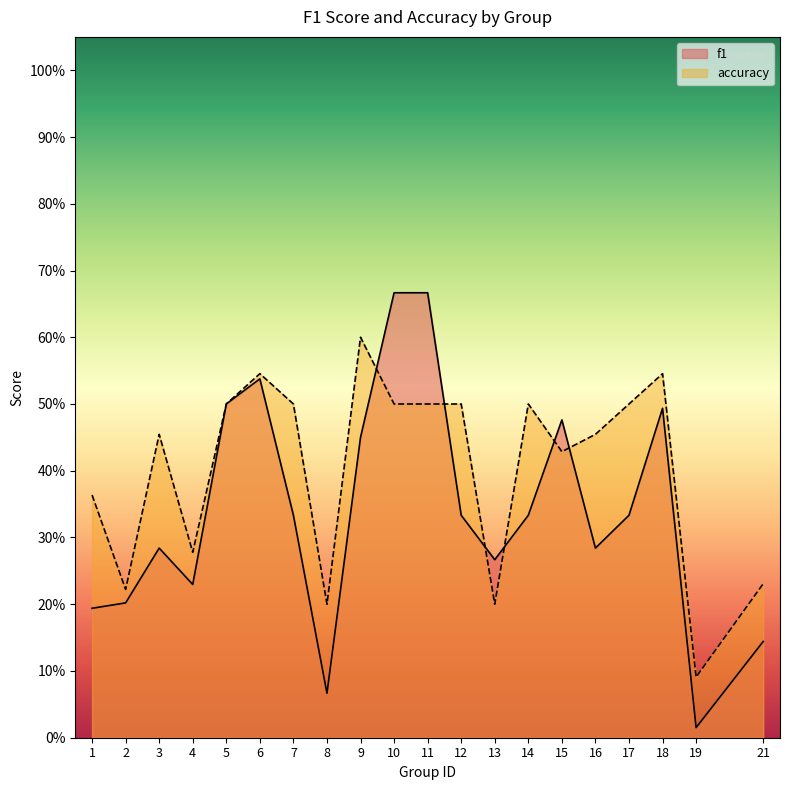

What is the sum of all accuracy values?

8.1